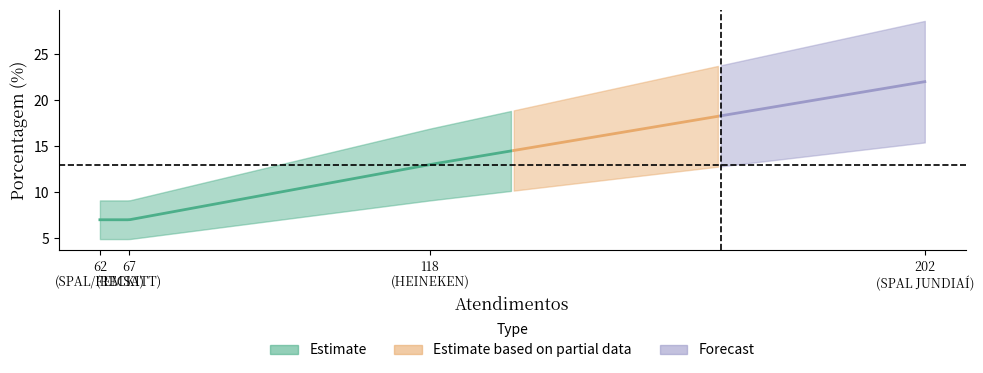

Does the chart display data point markers on the line(s)?

No